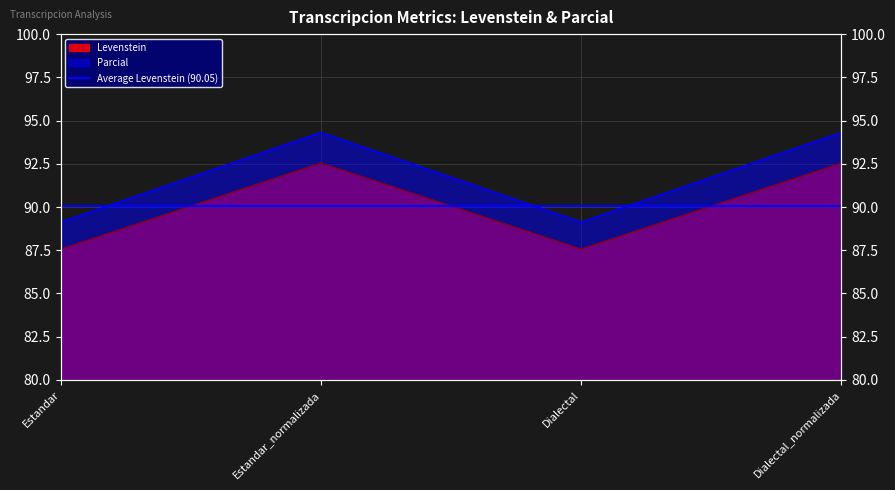

What position from the left is Estandar?

1